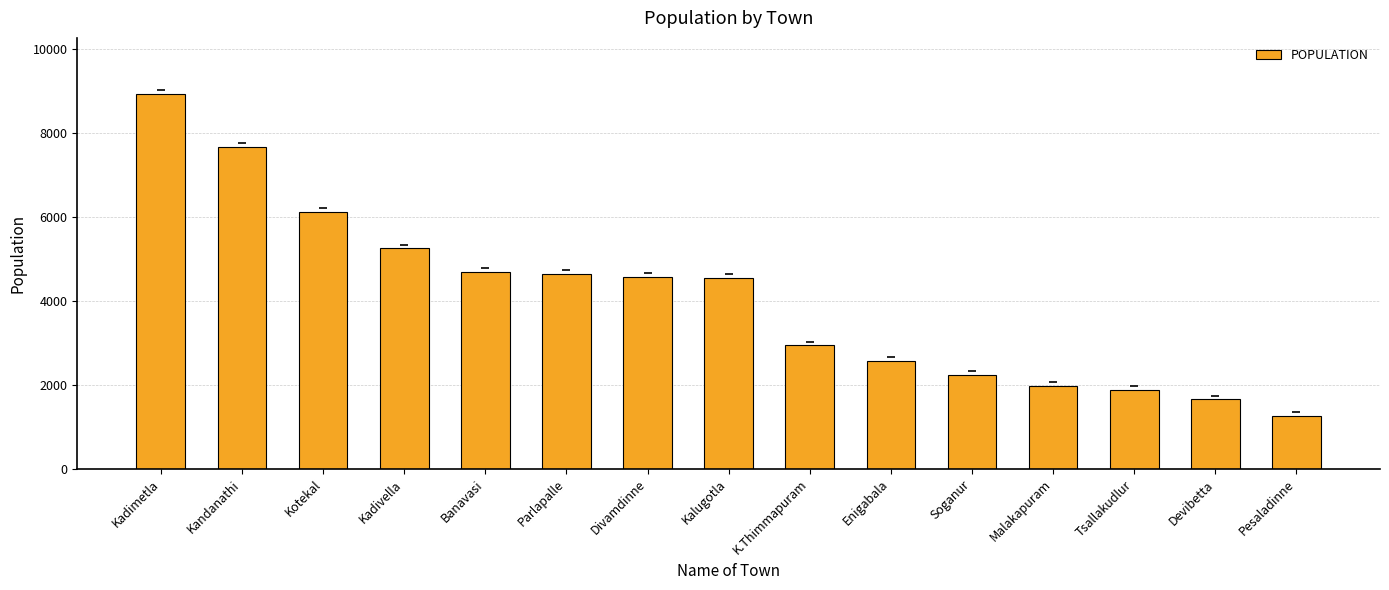

Which label corresponds to the smallest value in the chart?

Pesaladinne